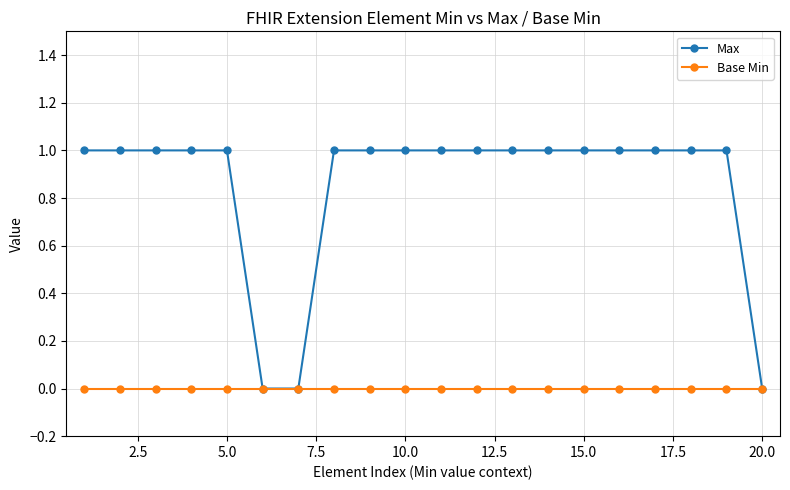

Rank the series by their average value, from lowest to highest.

Base Min, Max